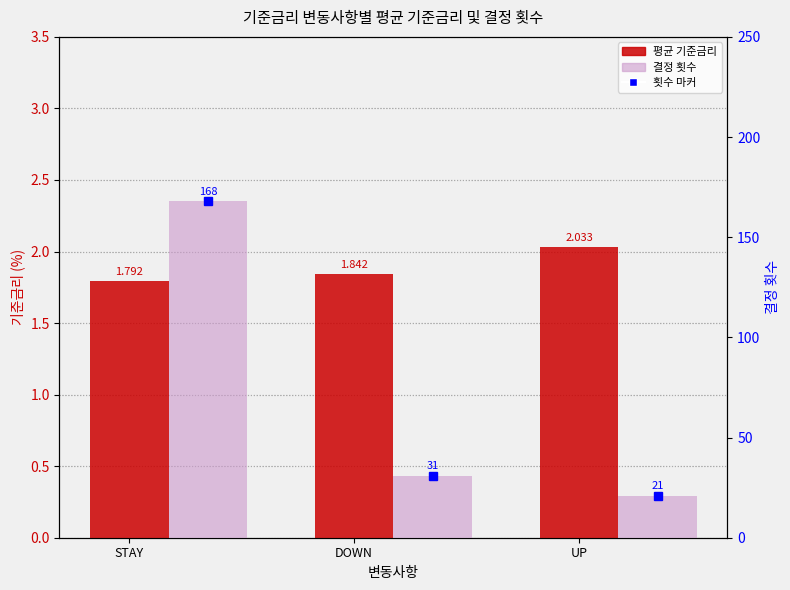

How many values in the 횟수 마커 series are below 31?

1